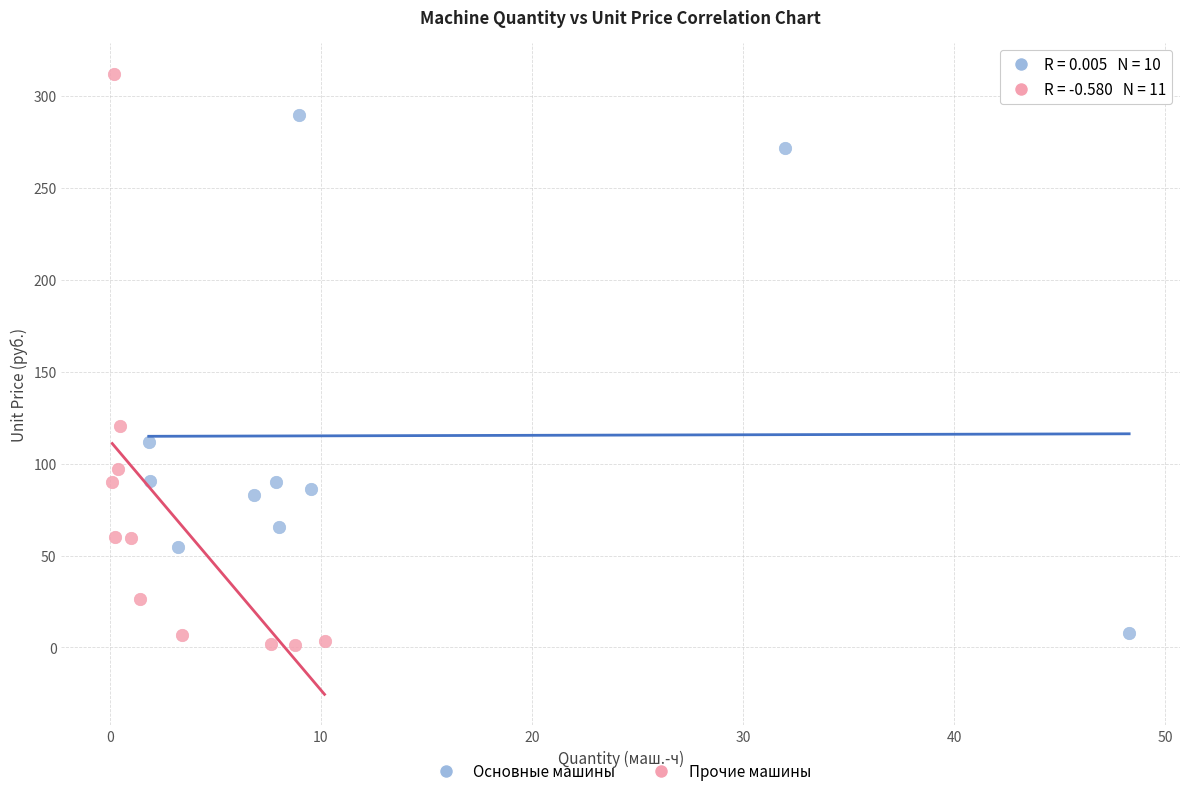

Which series contains the highest Y value?

Прочие машины